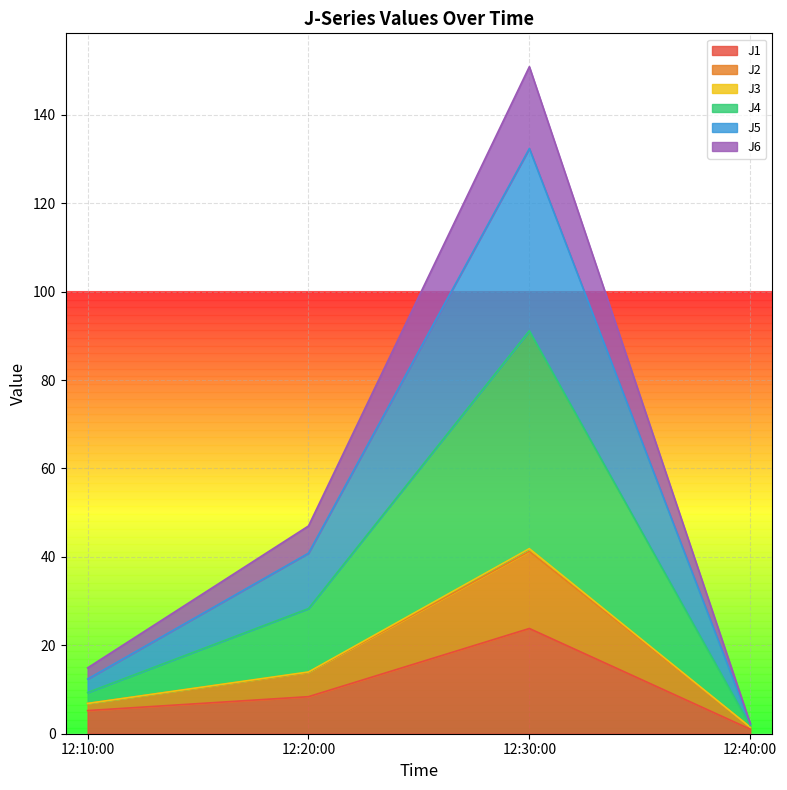

True or false: J1 has a value of 38.2 at 12:30:00.

False